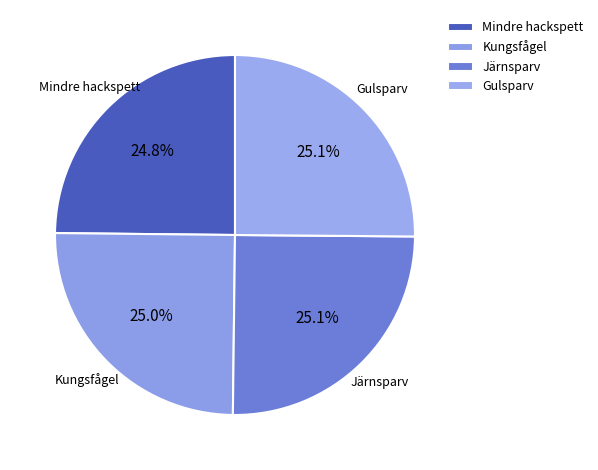

What is the total percentage of Mindre hackspett and Järnsparv?

49.9%